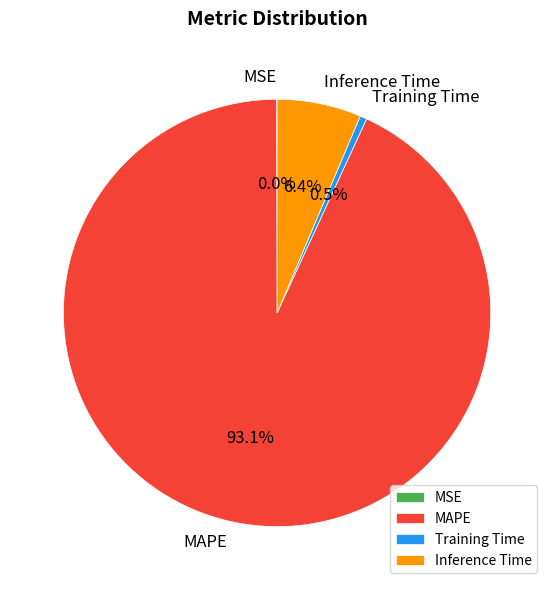

What percentage is NOT represented by MAPE?

6.9%